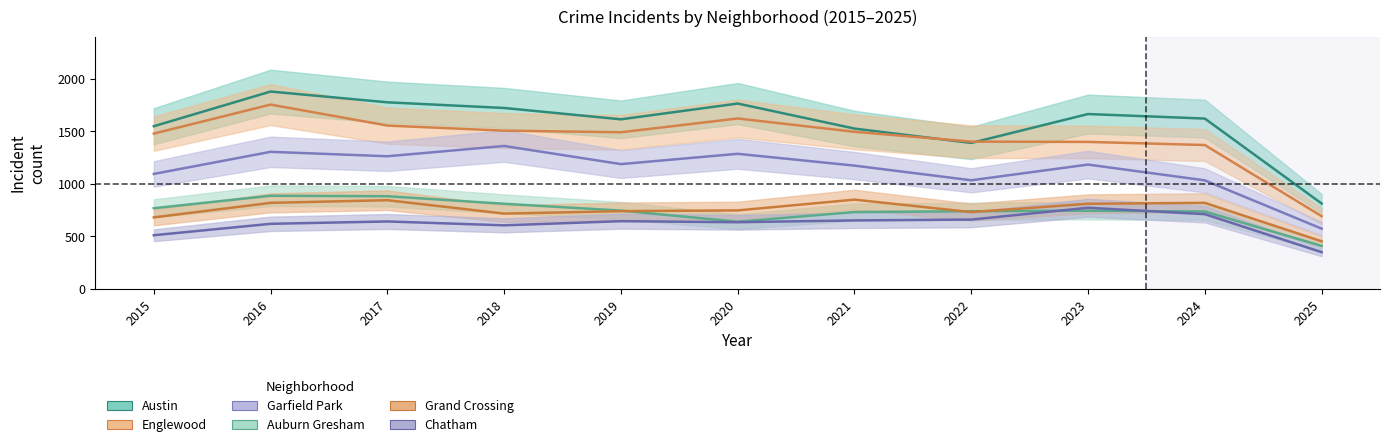

Reading left to right, list all the values displayed in this chart.

Austin: 2015=1547.1	2016=1877.4	2017=1774.8	2018=1720.8	2019=1612.8	2020=1763.1	2021=1524.6	2022=1387.8	2023=1663.2	2024=1620.0	2025=810.9
Englewood: 2015=1476.9	2016=1753.2	2017=1553.4	2018=1504.8	2019=1489.5	2020=1620.9	2021=1494.0	2022=1400.4	2023=1397.7	2024=1368.0	2025=690.3
Garfield Park: 2015=1092.6	2016=1303.2	2017=1260.9	2018=1359.0	2019=1186.2	2020=1284.3	2021=1171.8	2022=1032.3	2023=1181.7	2024=1031.4	2025=571.5
Auburn Gresham: 2015=765.9	2016=884.7	2017=880.2	2018=808.2	2019=743.4	2020=637.2	2021=729.9	2022=737.1	2023=742.5	2024=734.4	2025=406.8
Grand Crossing: 2015=678.6	2016=817.2	2017=842.4	2018=714.6	2019=738.0	2020=745.2	2021=847.8	2022=729.0	2023=808.2	2024=817.2	2025=450.9
Chatham: 2015=508.5	2016=617.4	2017=639.9	2018=603.0	2019=642.6	2020=632.7	2021=649.8	2022=657.9	2023=770.4	2024=709.2	2025=347.4